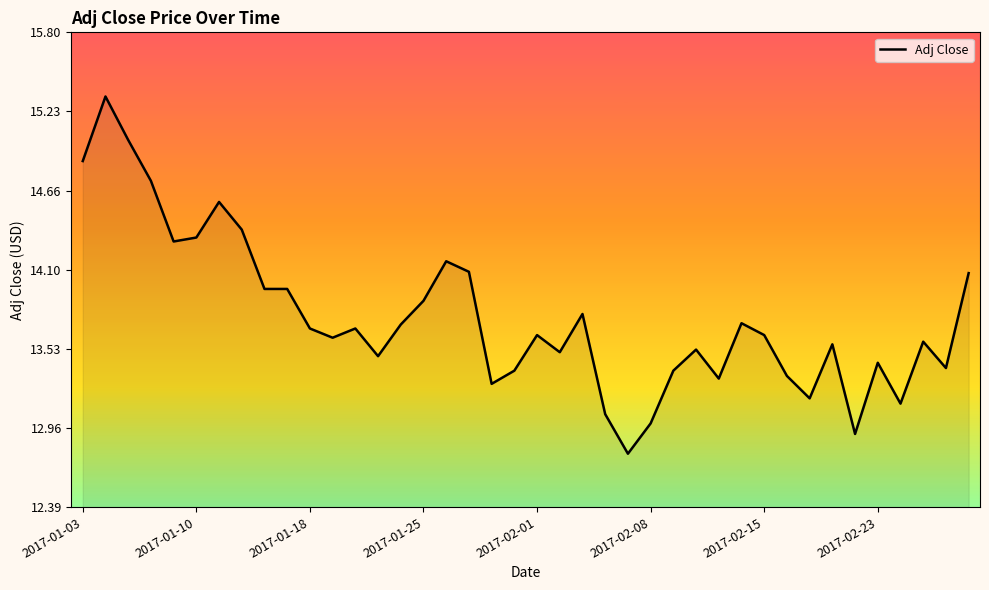

What is the difference between the second highest and minimum values?

2.3